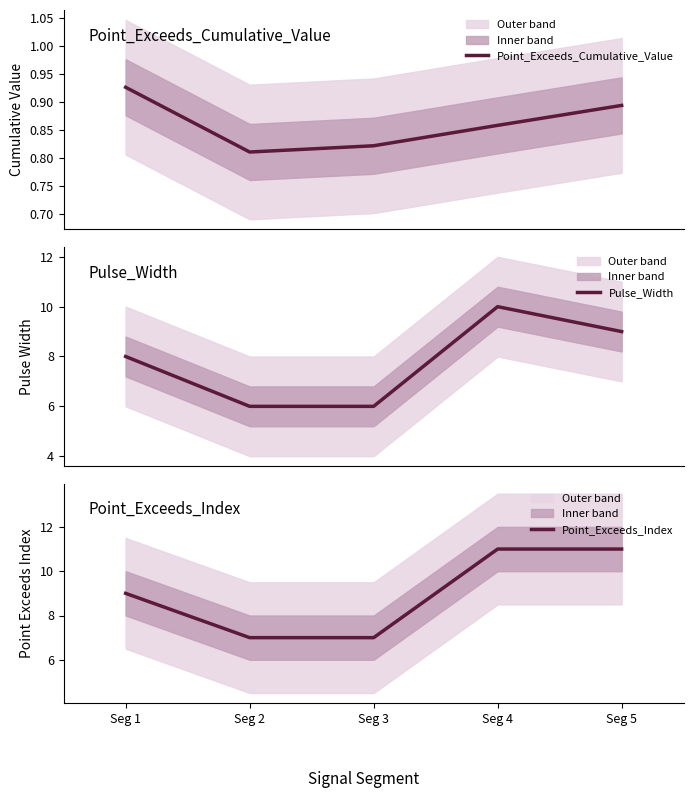

Which has a higher value, Seg 2 or Seg 3?

Seg 3